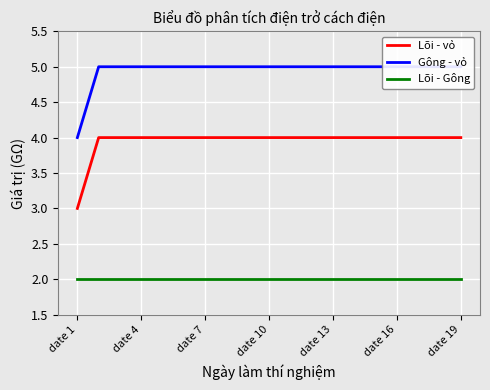

Reading right to left, list all the values displayed in this chart.

Lõi - vỏ: 4	4	4	4	4	4	4	4	4	4	4	4	4	4	4	4	4	4	3
Gông - vỏ: 5	5	5	5	5	5	5	5	5	5	5	5	5	5	5	5	5	5	4
Lõi - Gông: 2	2	2	2	2	2	2	2	2	2	2	2	2	2	2	2	2	2	2